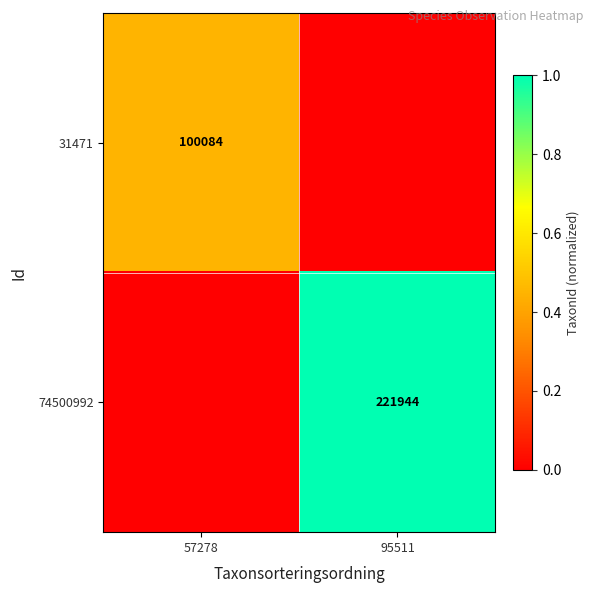

Is it true that 31471 equals 100084 at 57278?

True